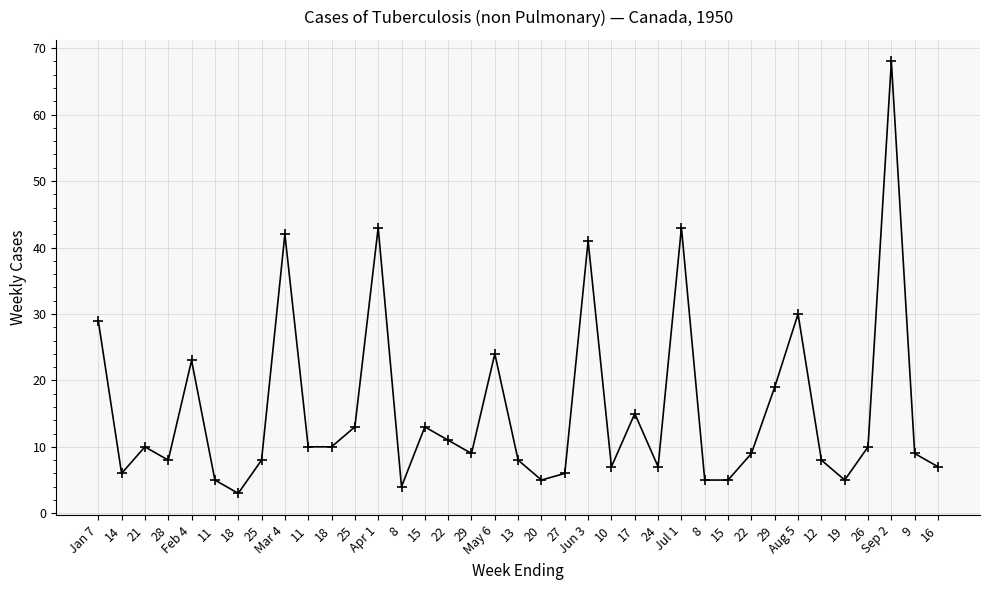

How many series are shown in this chart?

1